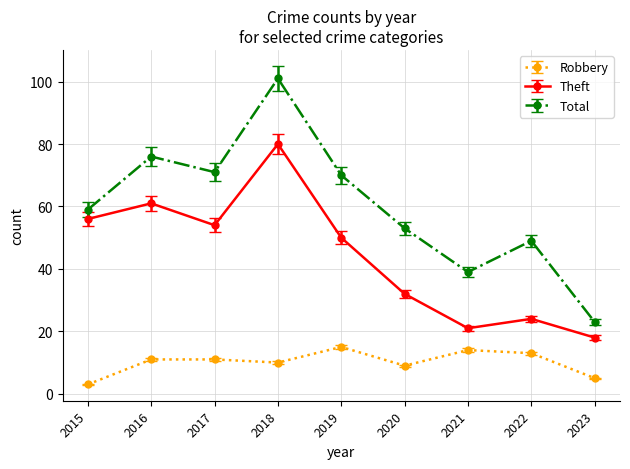

At which category is the sum across all series the highest?

2018